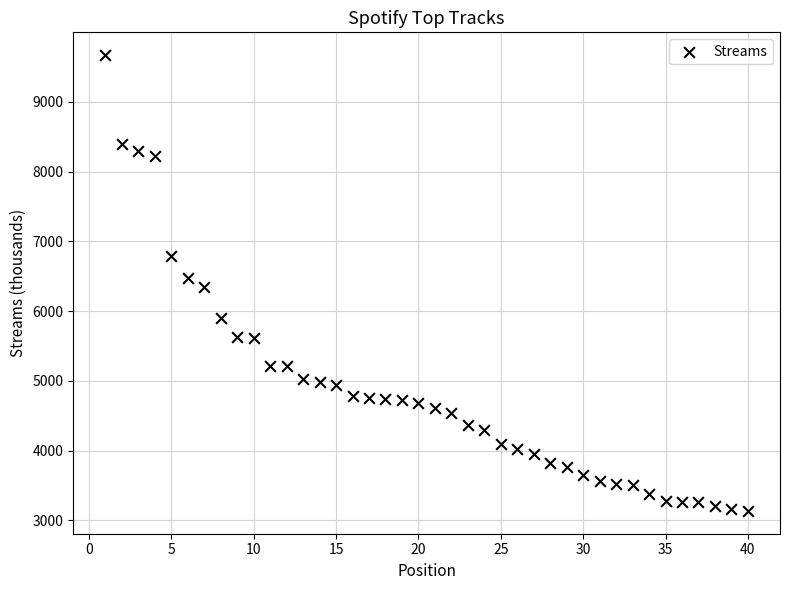

What is the range of Y values (max minus min)?

6535